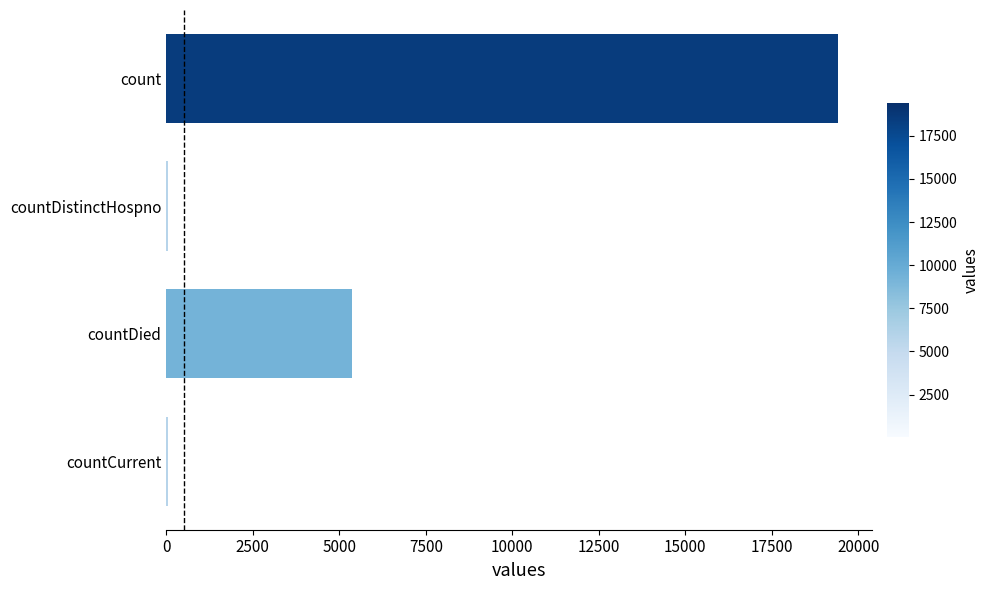

Which has a higher value, countDied or count?

count